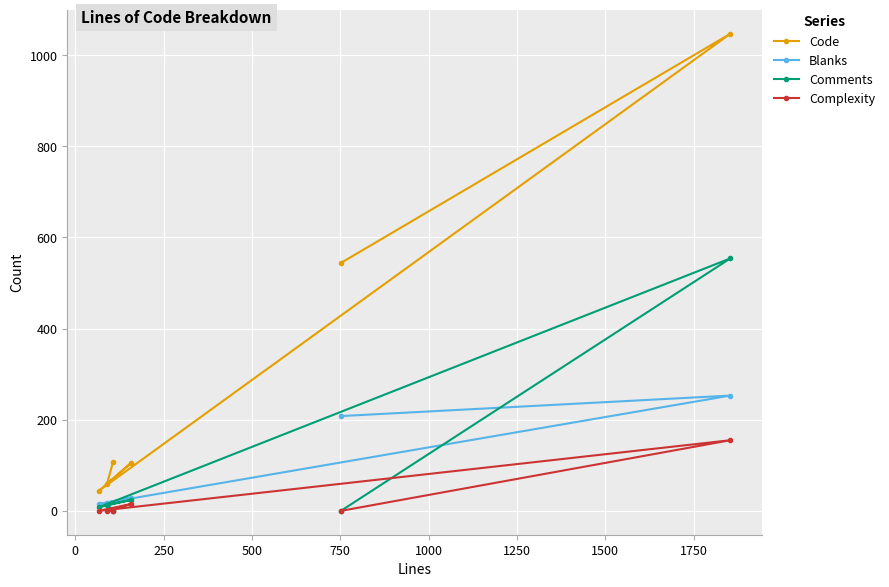

What is the value of the Code point at the 4th from the left?

105